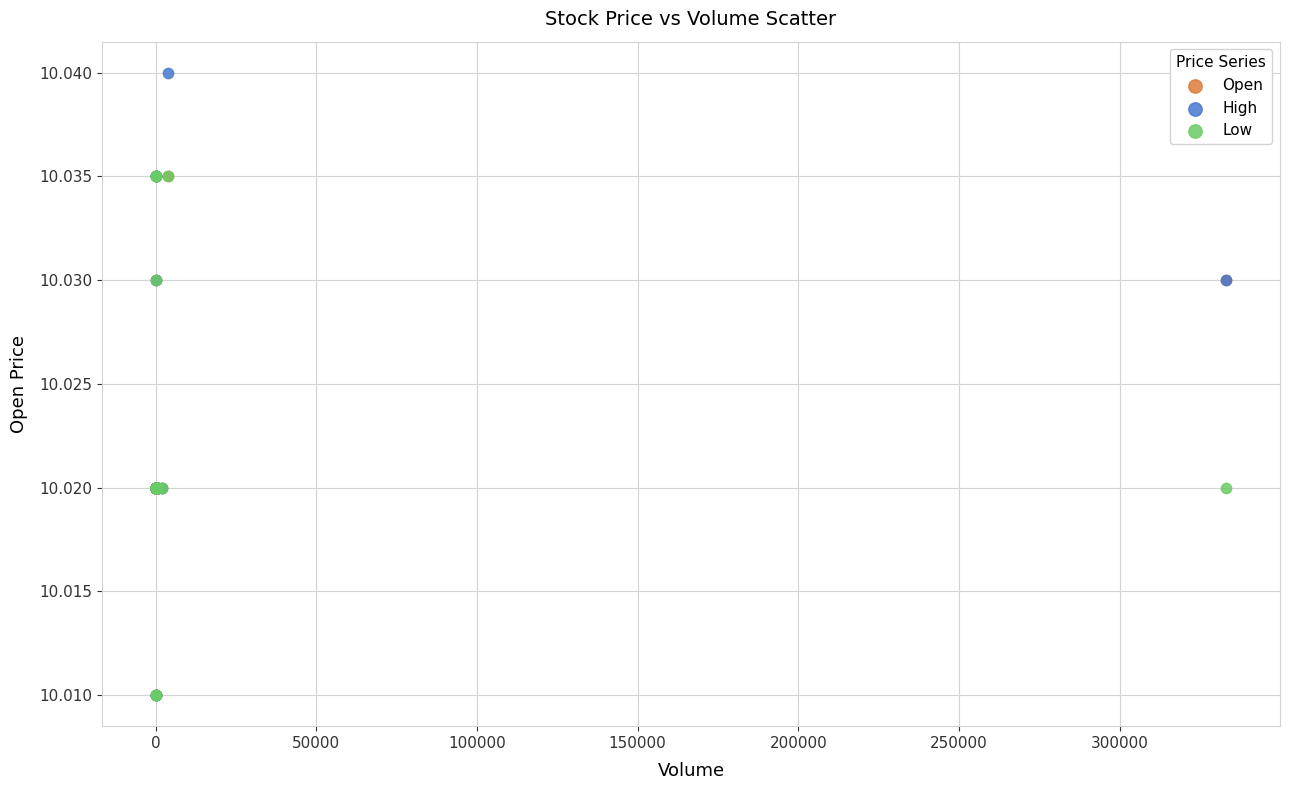

Which series reaches the maximum Y coordinate?

High